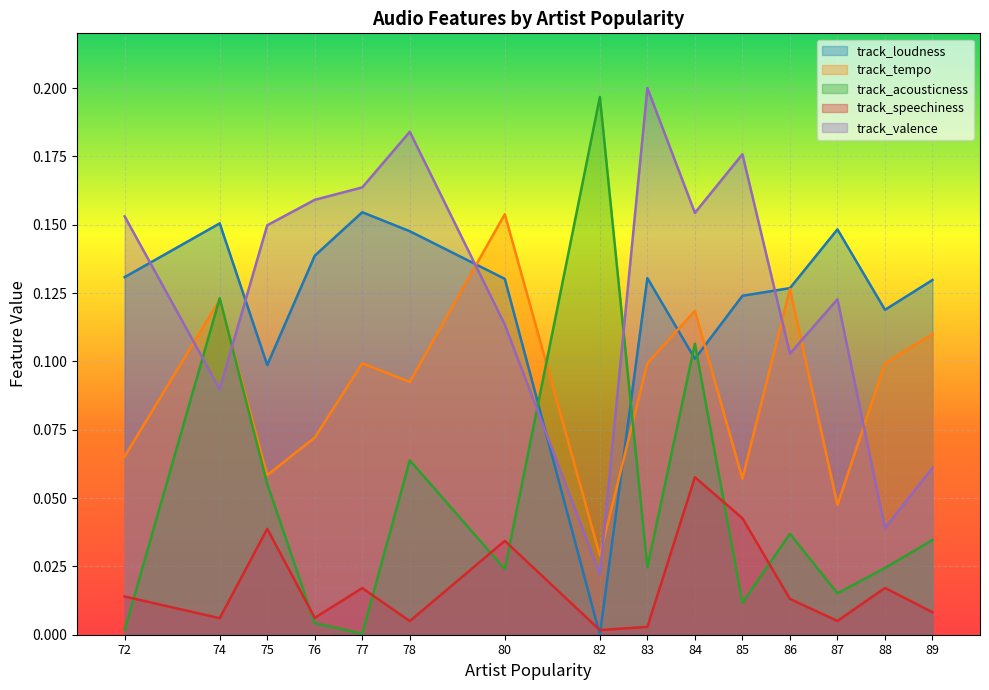

At which label does track_tempo reach its peak?

80